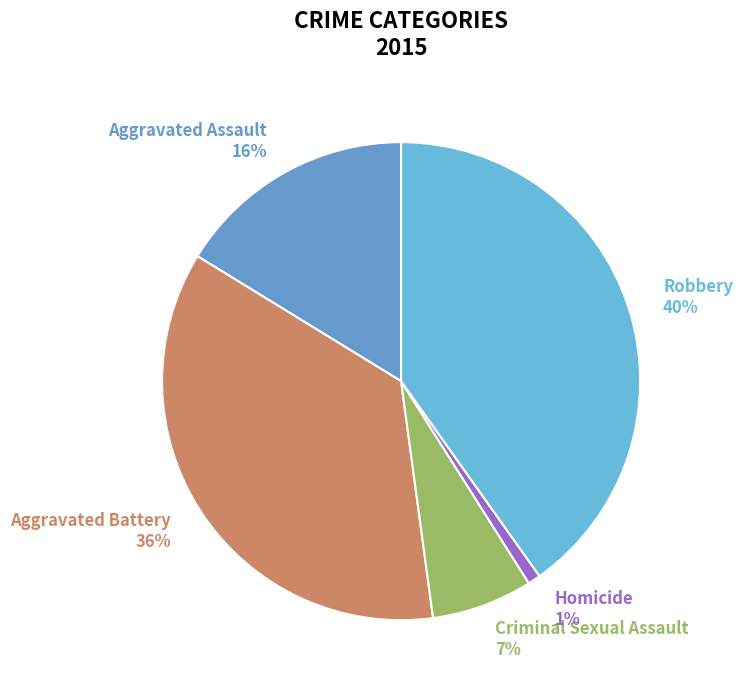

To the nearest percent, what is the difference between the largest and smallest slice percentages?

39%